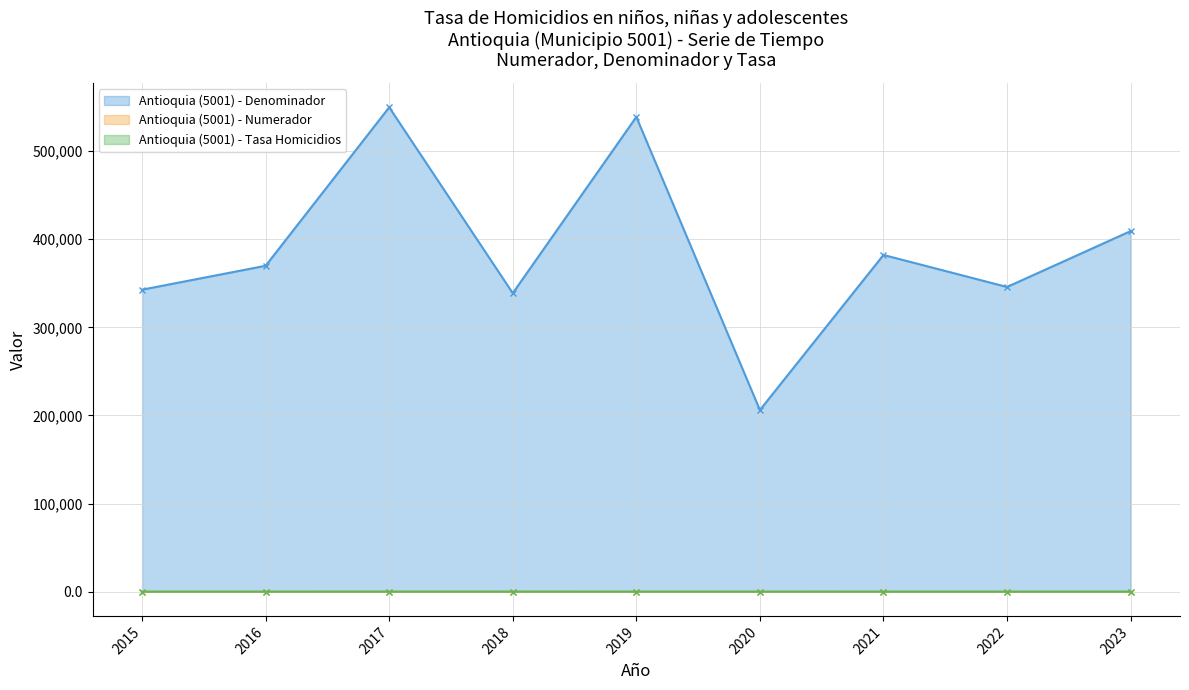

At which label does Antioquia (5001) - Tasa Homicidios first exceed 9?

2015